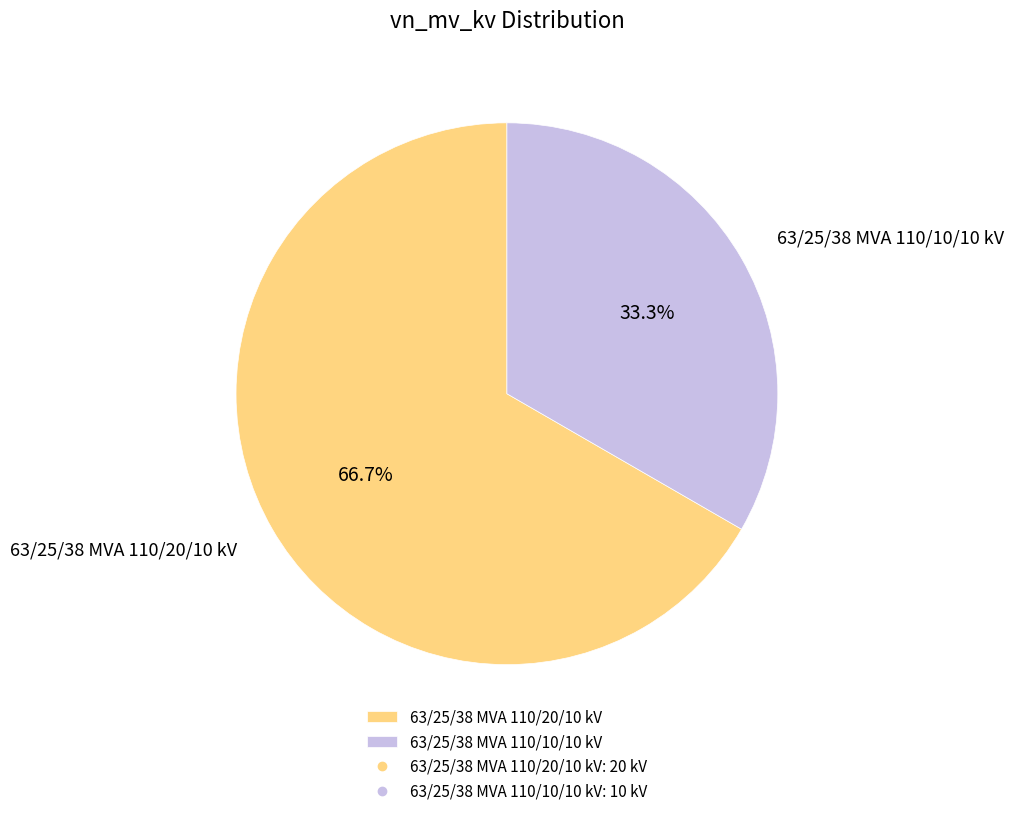

What is the ratio of the value at 63/25/38 MVA 110/10/10 kV to the value at 63/25/38 MVA 110/20/10 kV?

0.5